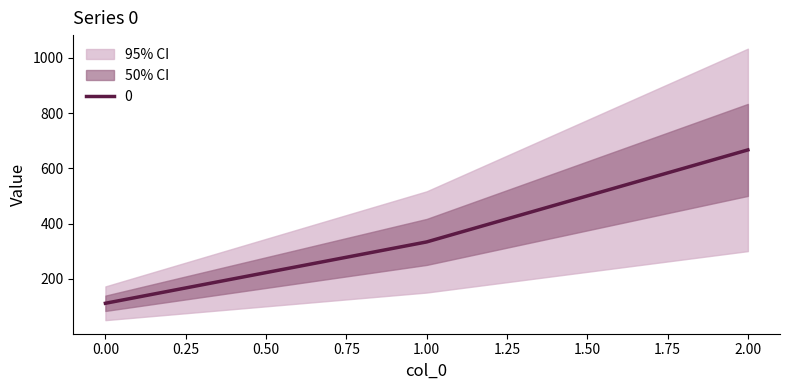

What value does the data have at 1?

333.3